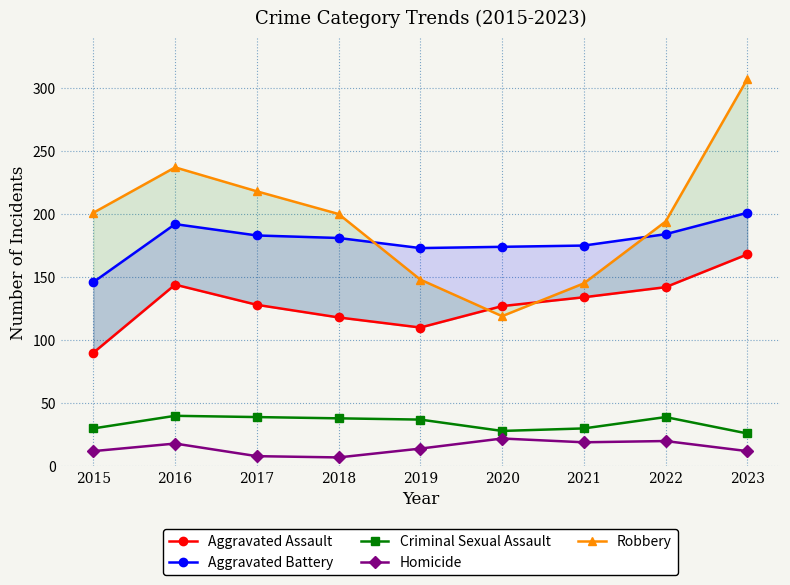

At which category does Criminal Sexual Assault reach its first local peak?

2016